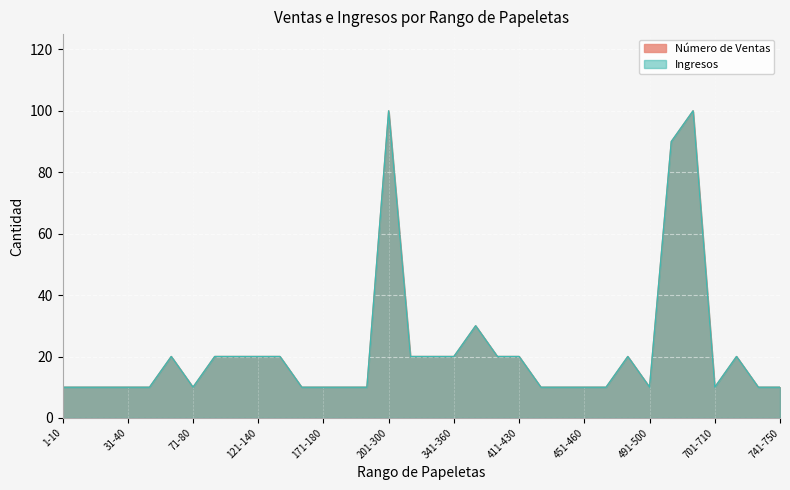

What is the sum of the Ingresos values at 41-50 and 51-70?

30